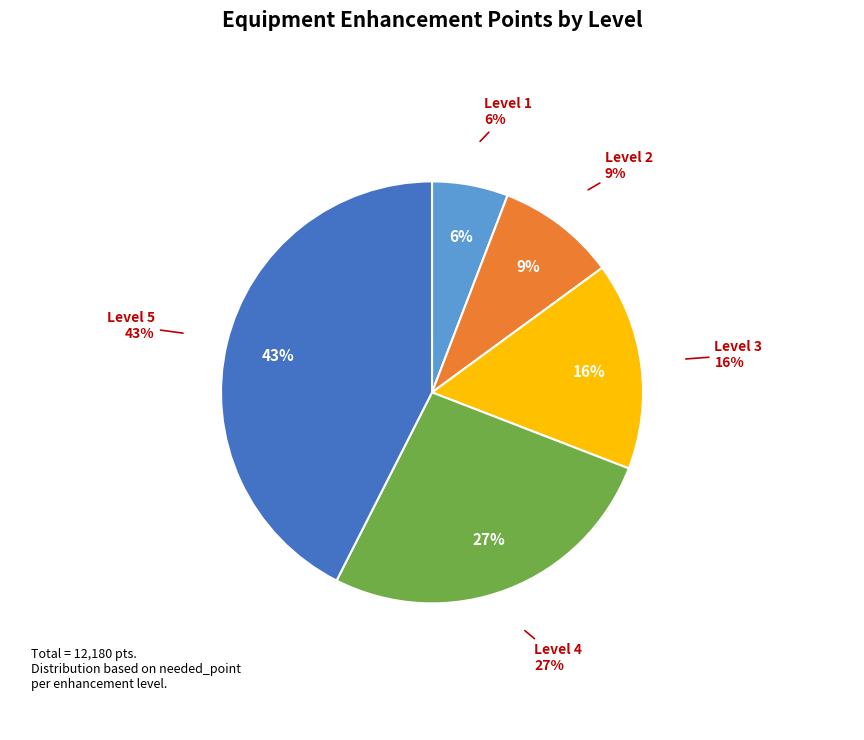

Which category has the smallest portion of the pie?

Level 1